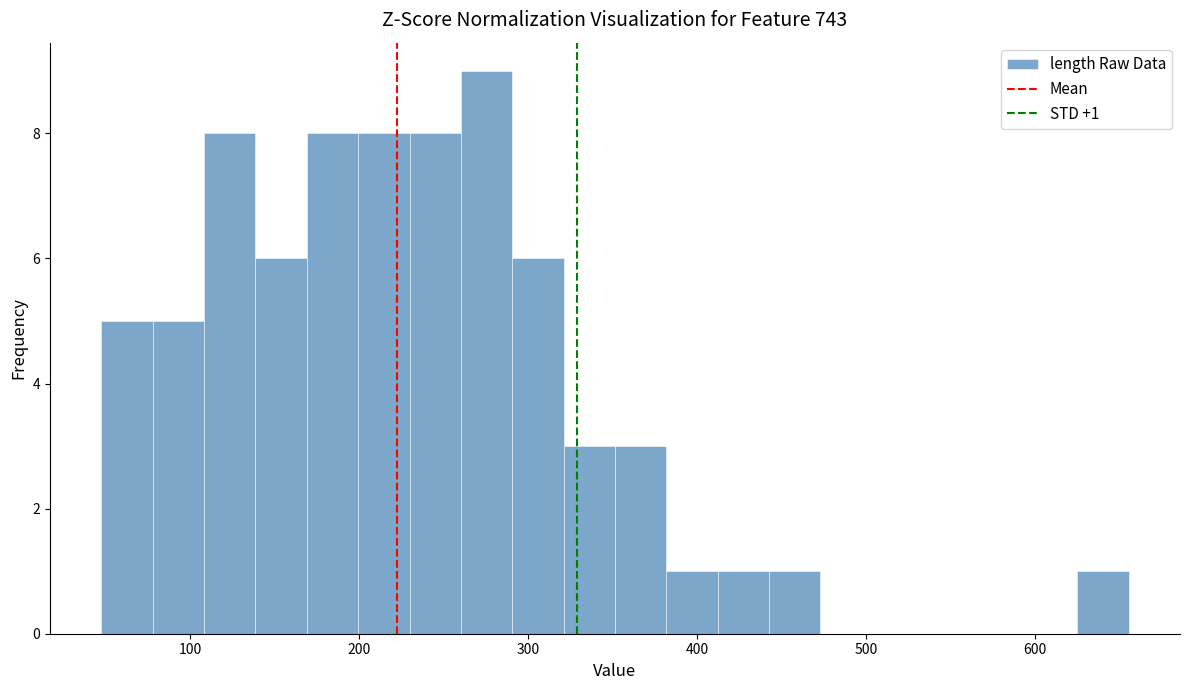

Read against the x-axis, roughly where is the centre of the tallest bar?

280